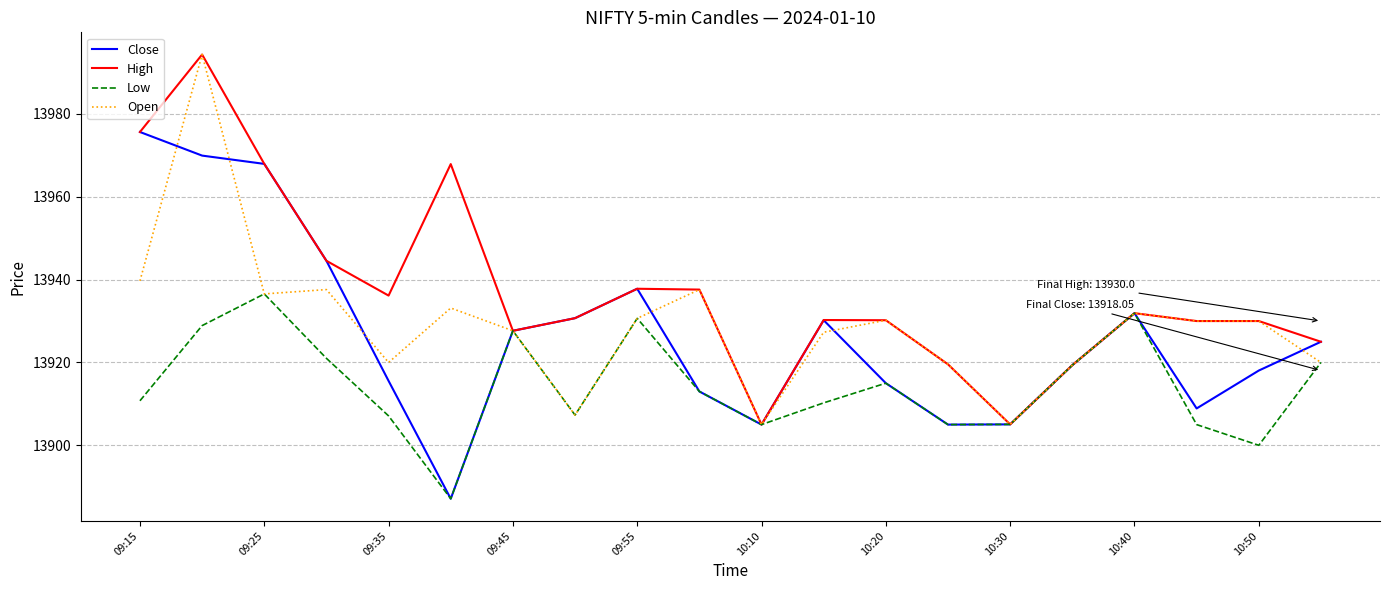

Which series has the largest total across all categories?

High